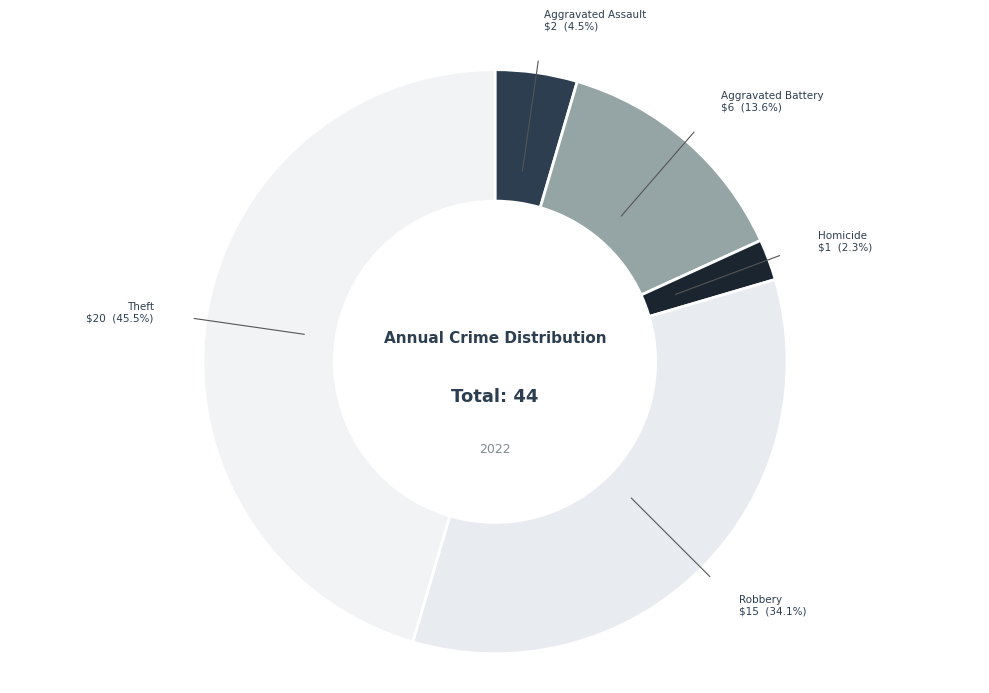

What is the largest slice in the pie chart?

Theft